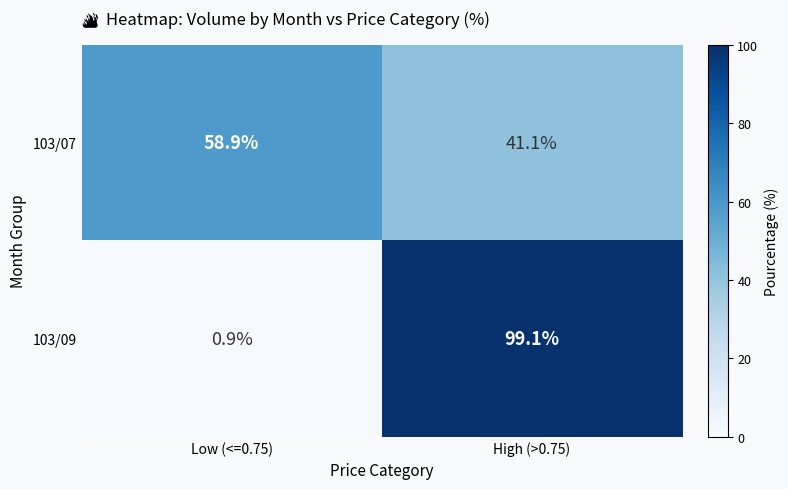

The value of 103/07 at Low (<=0.75) is 14.1. True or false?

False